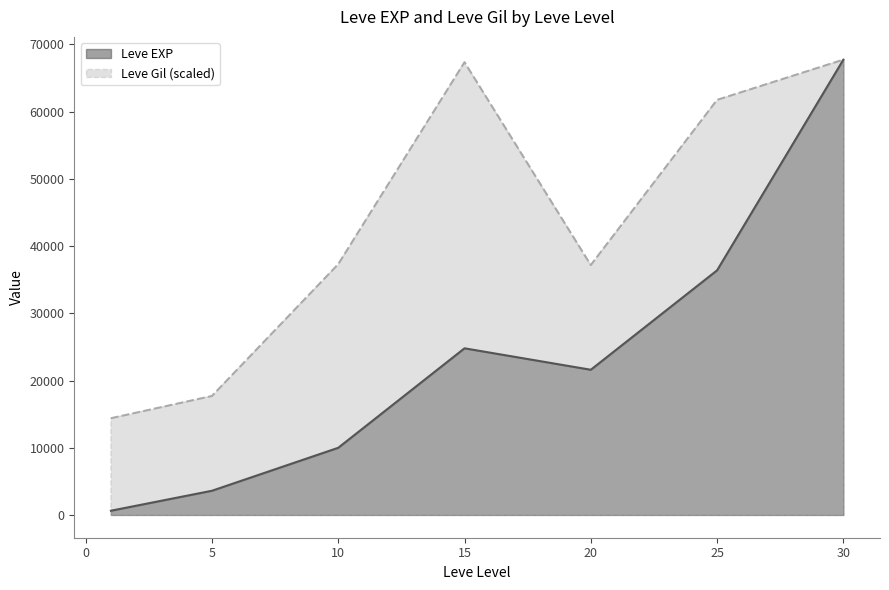

What is the total value across all series at 25?

98136.3